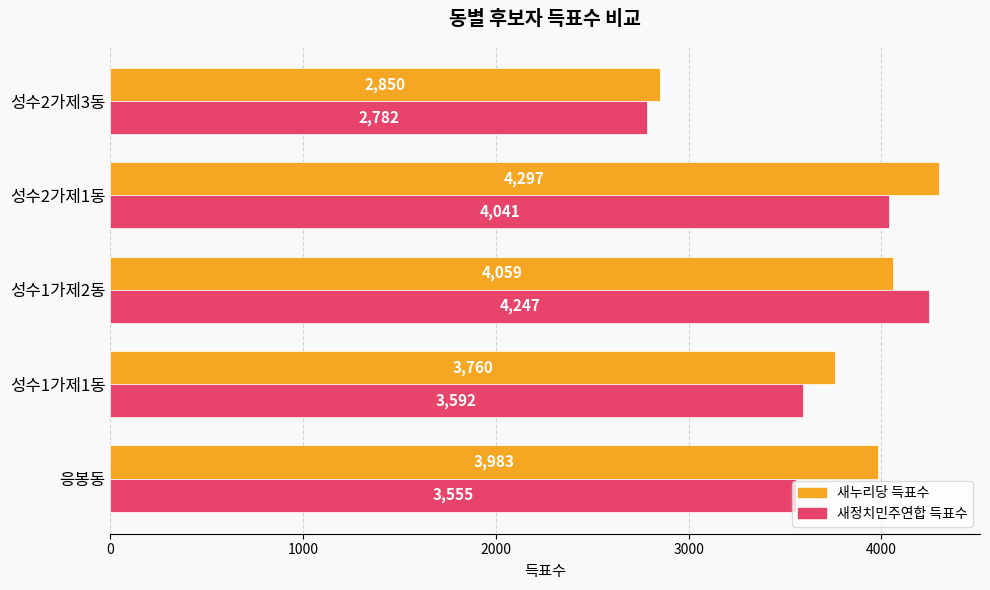

Is it true that 새누리당 득표수 equals 3983 at 응봉동?

True